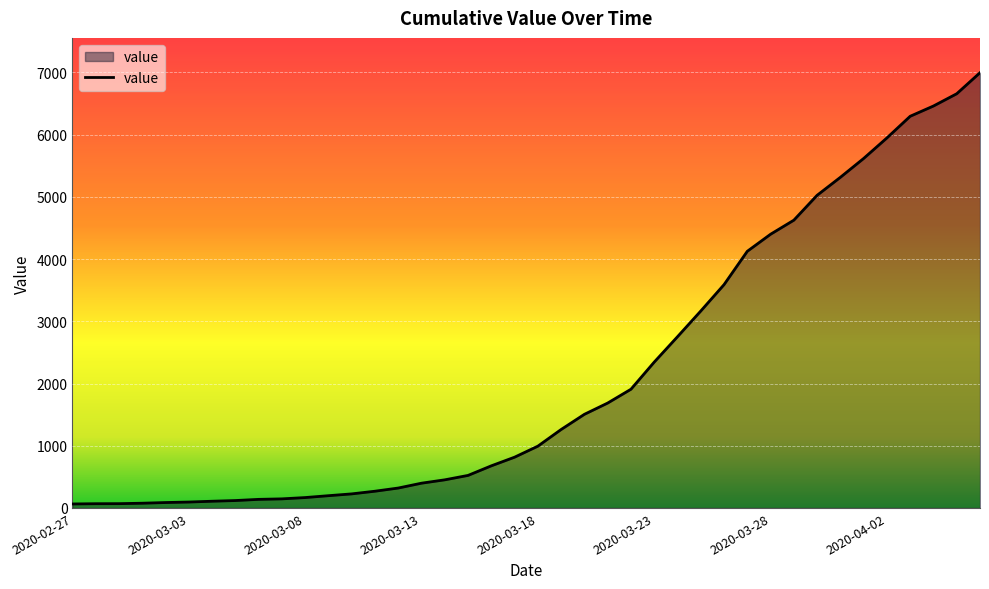

What is the maximum value shown in the chart?

6995